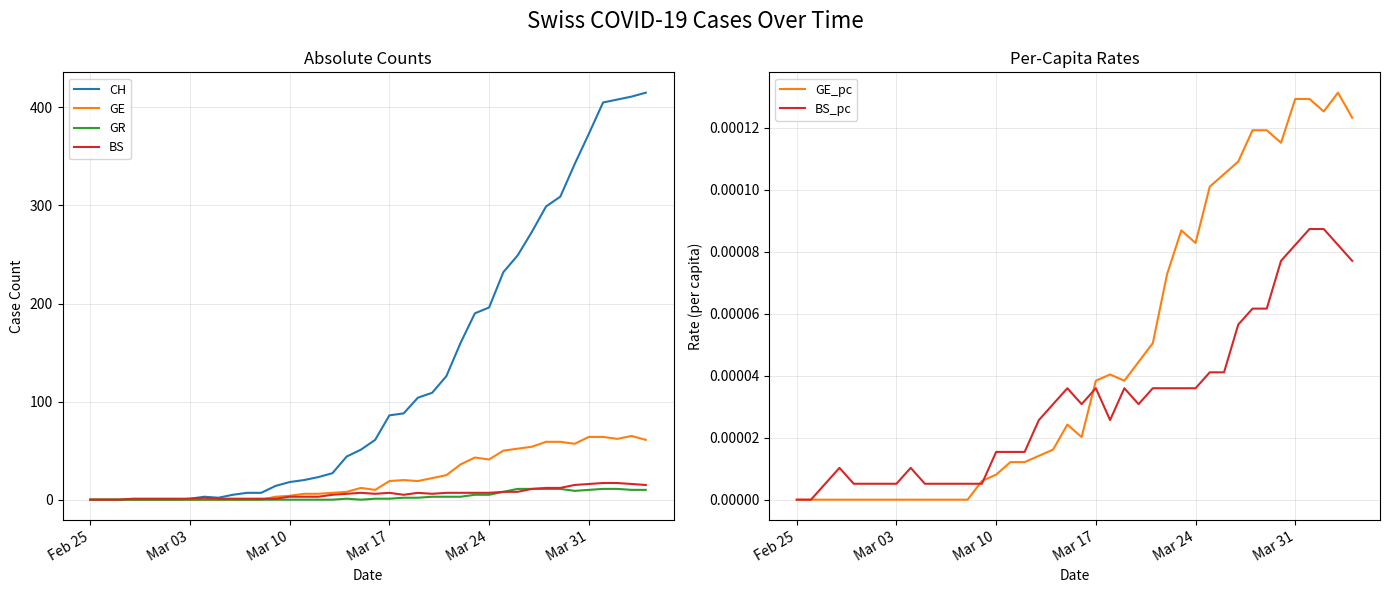

Does the chart display data point markers on the line(s)?

No